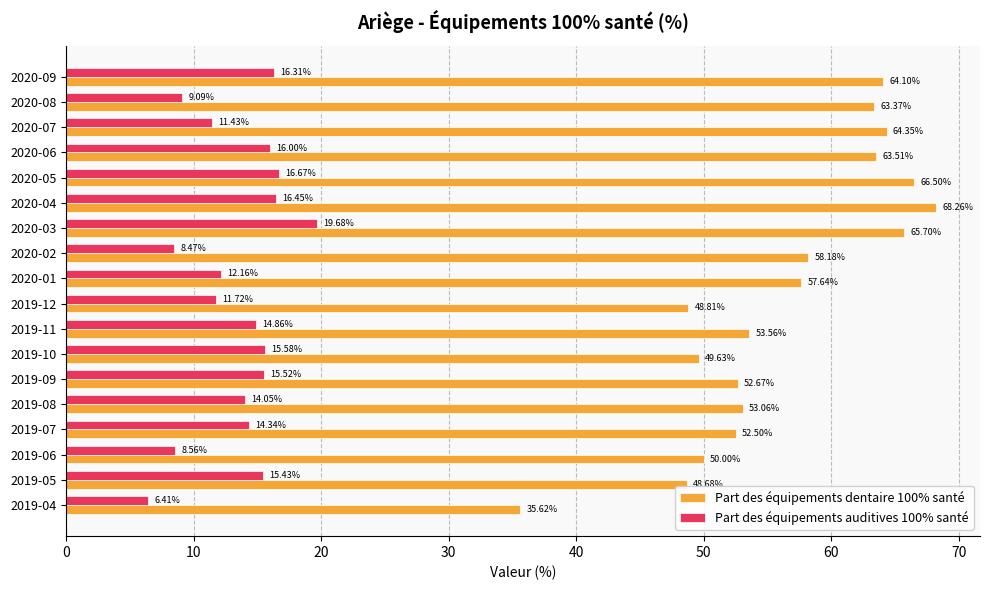

Rank the series by their maximum value, from highest to lowest.

Part des équipements dentaire 100% santé, Part des équipements auditives 100% santé